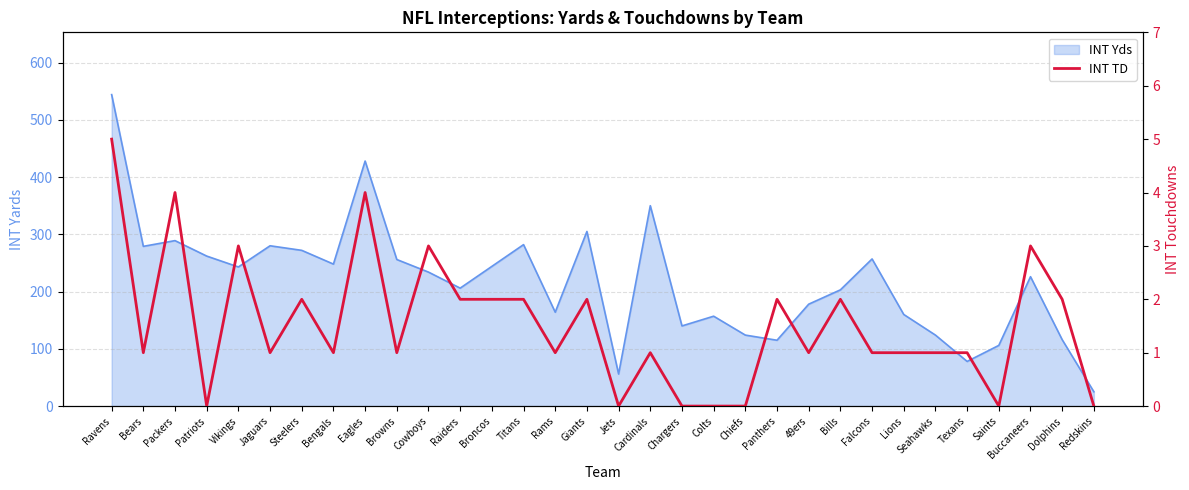

Reading left to right, what are all the values shown in this chart?

Ravens=5	Bears=1	Packers=4	Patriots=0	Vikings=3	Jaguars=1	Steelers=2	Bengals=1	Eagles=4	Browns=1	Cowboys=3	Raiders=2	Broncos=2	Titans=2	Rams=1	Giants=2	Jets=0	Cardinals=1	Chargers=0	Colts=0	Chiefs=0	Panthers=2	49ers=1	Bills=2	Falcons=1	Lions=1	Seahawks=1	Texans=1	Saints=0	Buccaneers=3	Dolphins=2	Redskins=0